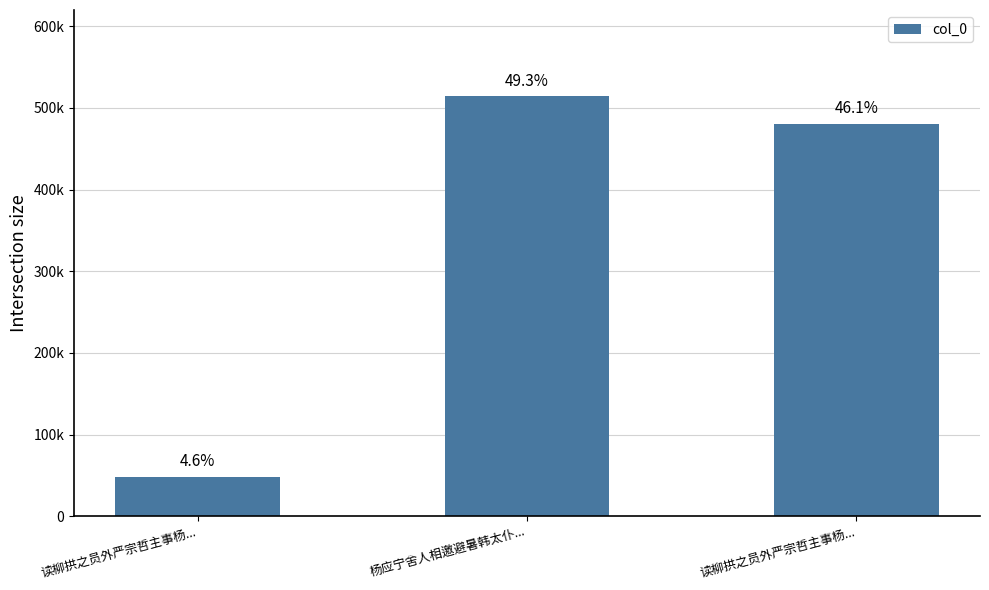

Which label corresponds to the largest value in the chart?

杨应宁舍人相邀避暑韩太仆...